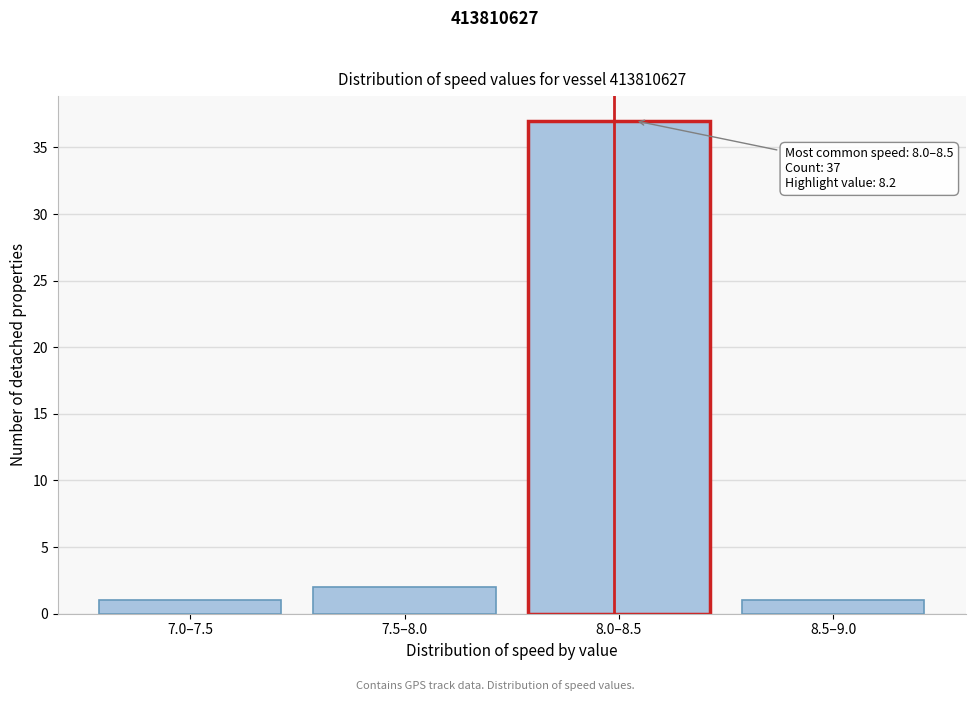

Reading right to left, list all the values displayed in this chart.

1	37	2	1